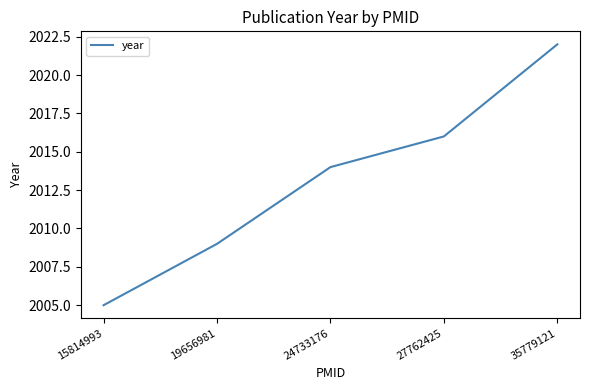

Reading right to left, extract all data points from this chart.

35779121=2022	27762425=2016	24733176=2014	19656981=2009	15814993=2005